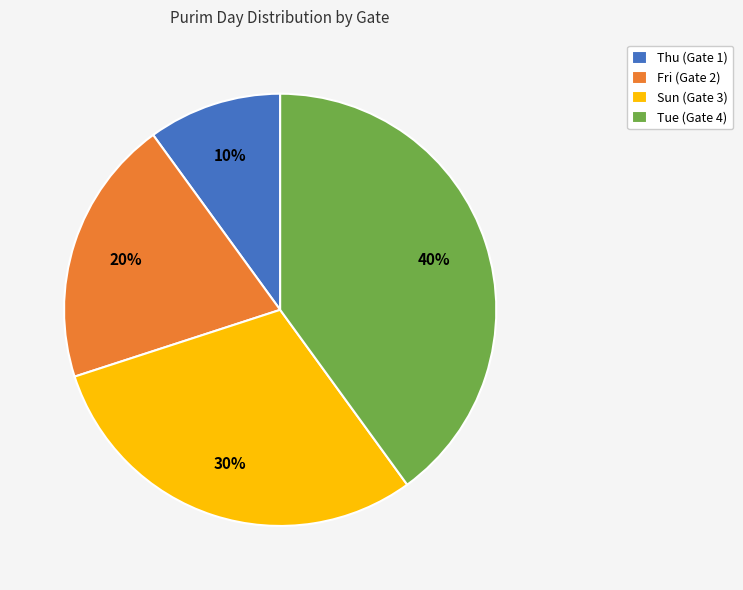

To the nearest percent, what is the difference between the Fri (Gate 2) and Tue (Gate 4) slice percentages?

20%